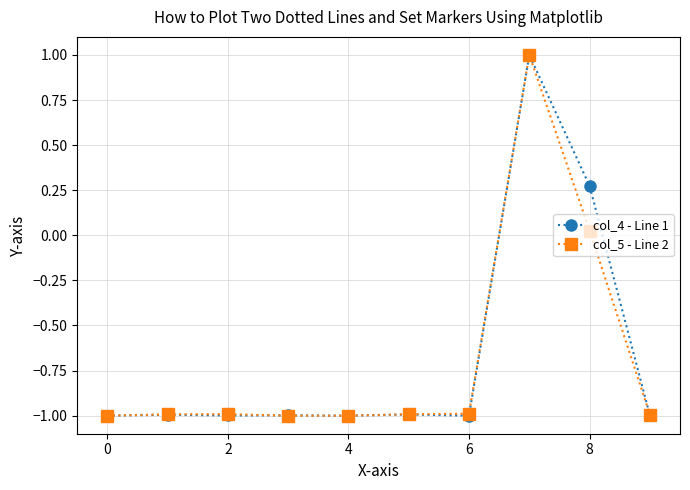

What is the smallest value displayed?

-1.0